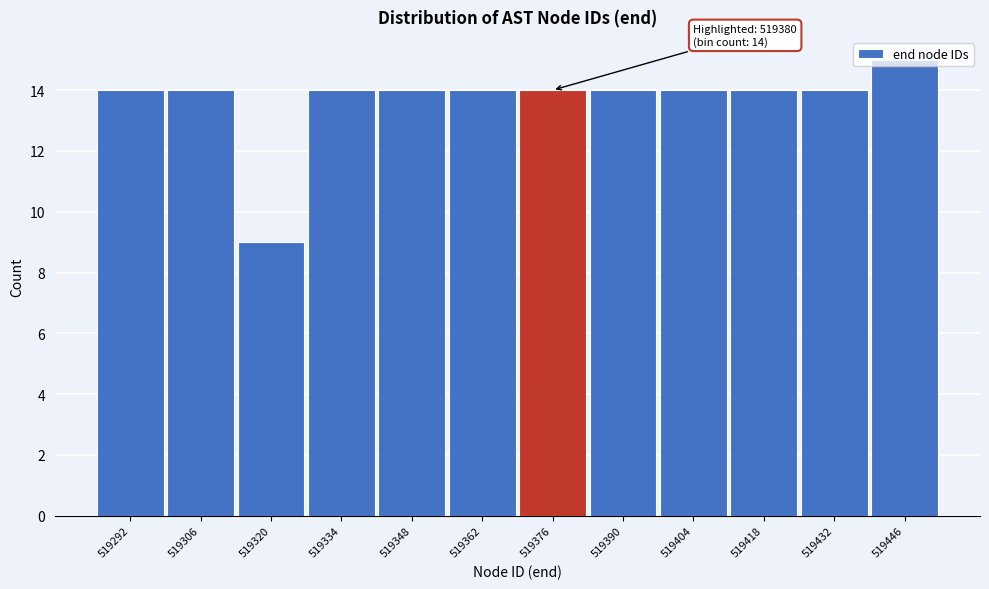

What is the value of the 12th bar from the left?

15